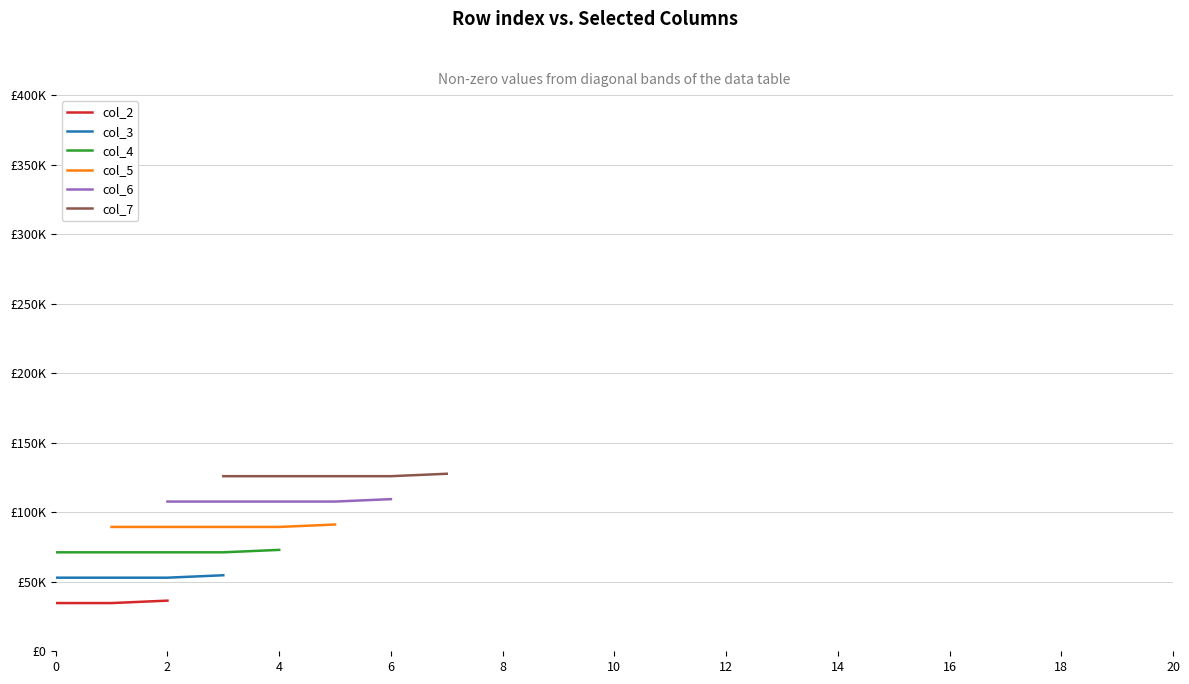

How many series are shown in this chart?

6